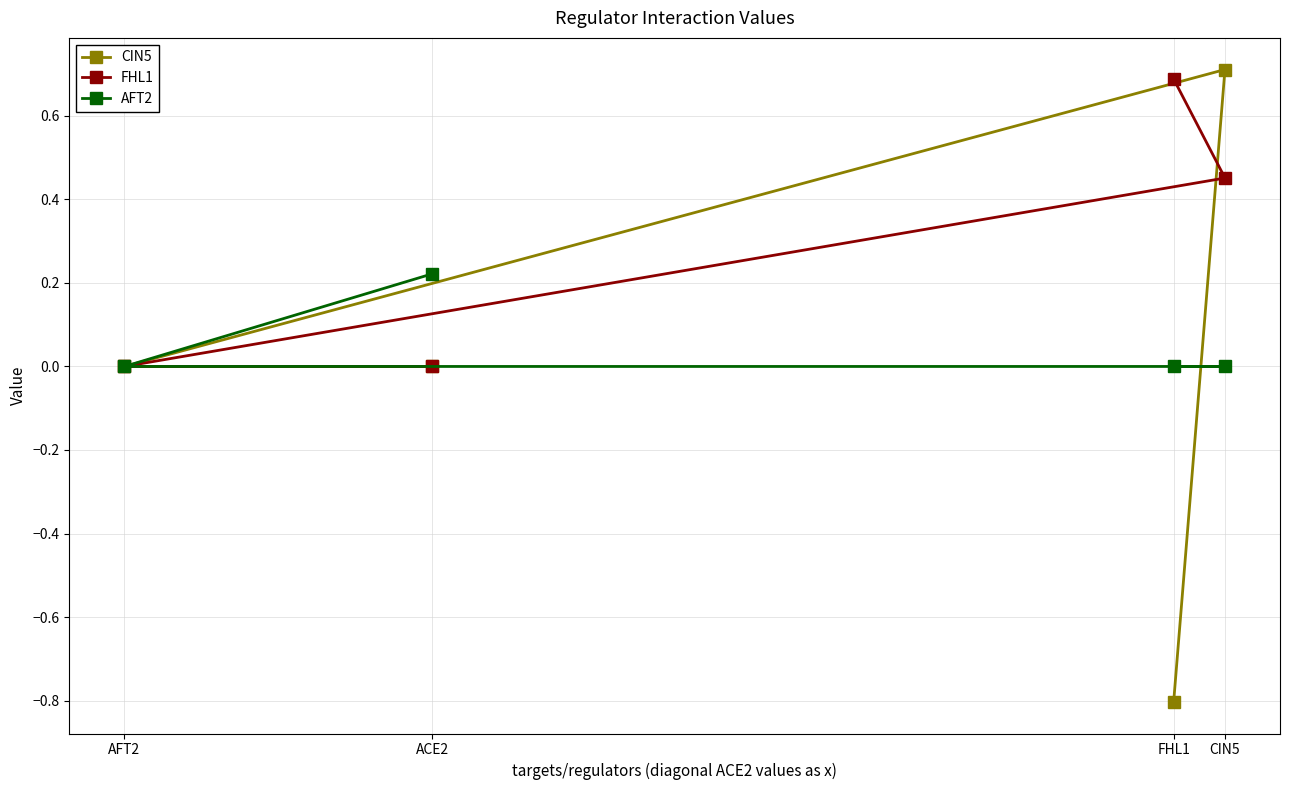

How many series are shown in this chart?

3